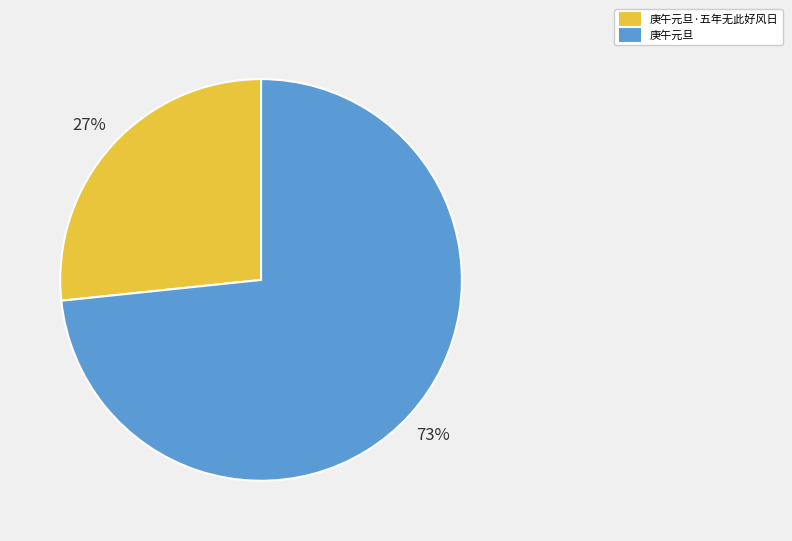

Is there any slice that represents more than half of the pie?

Yes